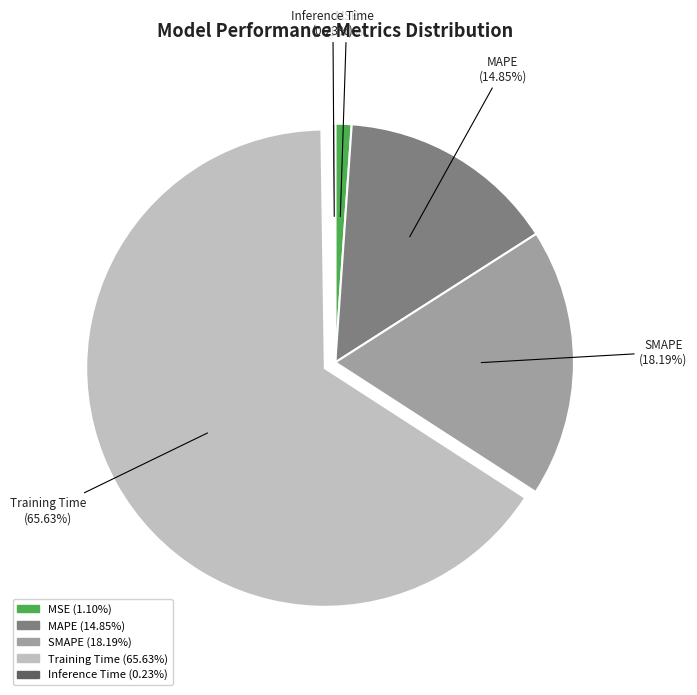

To the nearest percent, what is the average slice percentage?

20%